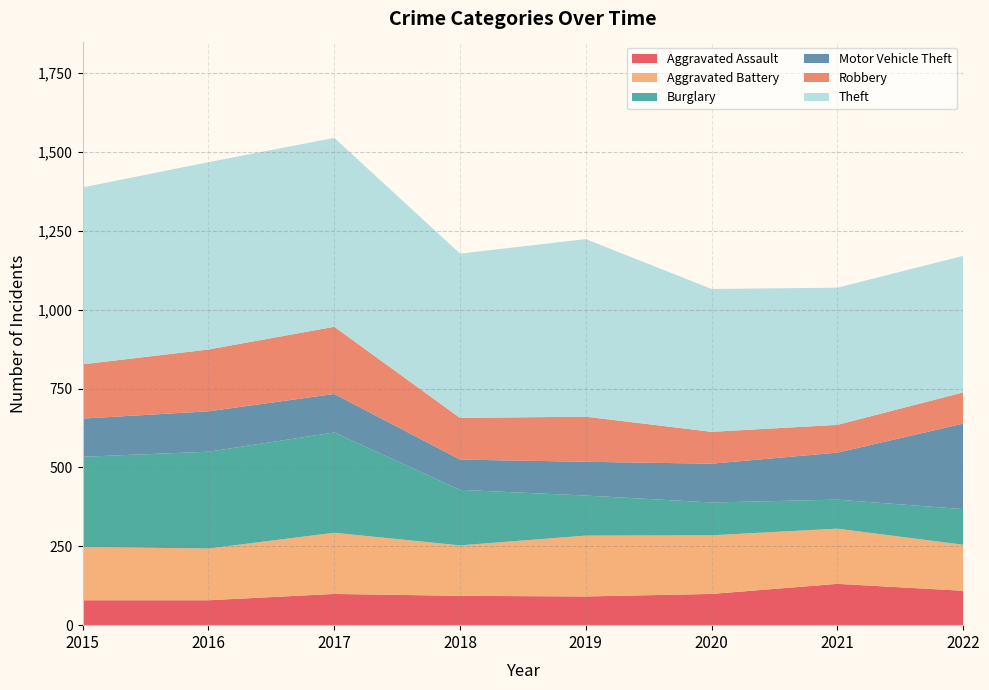

Reading left to right, list all the values displayed in this chart.

Aggravated Assault: 79	79	99	93	91	99	131	109
Aggravated Battery: 169	164	194	160	193	186	175	146
Burglary: 286	307	318	176	127	104	92	113
Motor Vehicle Theft: 121	128	122	96	107	123	149	271
Robbery: 172	196	213	132	143	101	88	99
Theft: 561	594	599	521	563	453	435	433